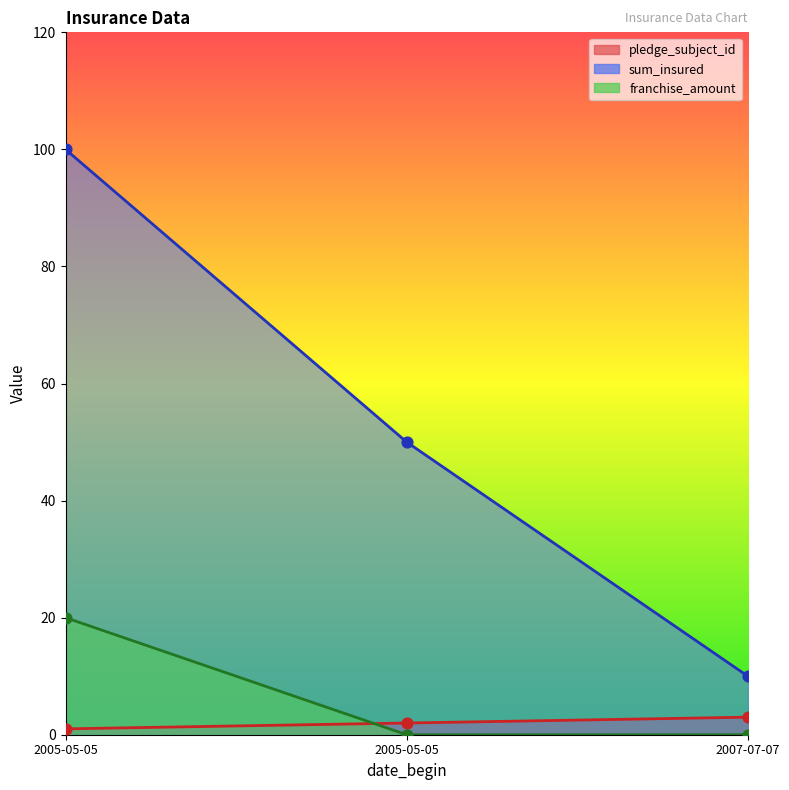

What is the total value across all series at 2005-05-05?

121